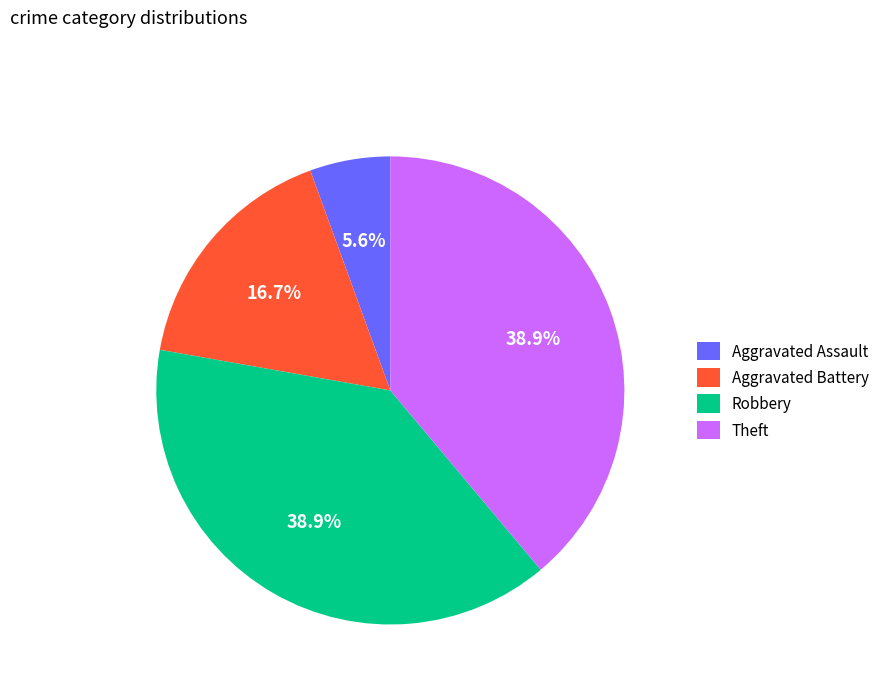

True or false: Aggravated Assault accounts for 1% of the total.

False